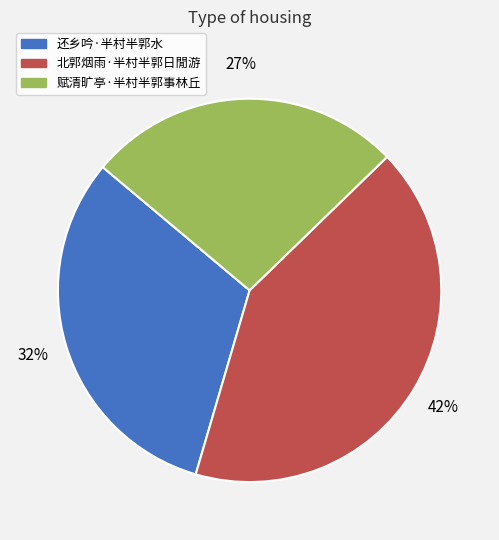

How many segments does this pie chart have?

3